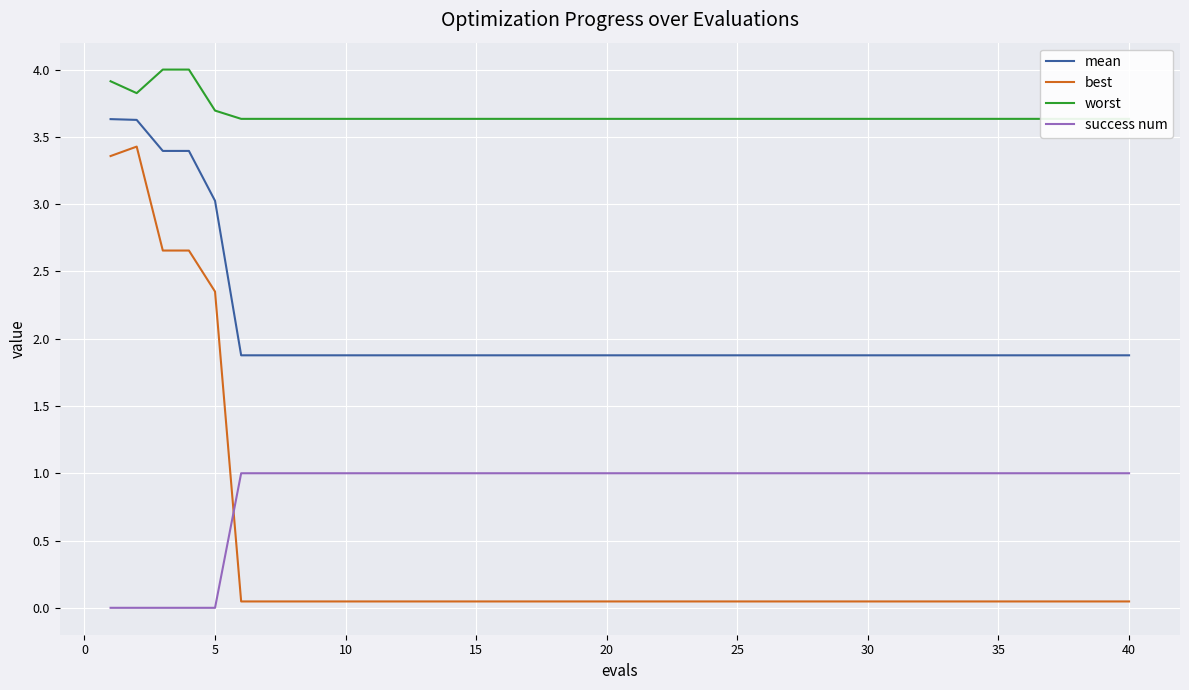

How many times do best and success num cross each other?

1